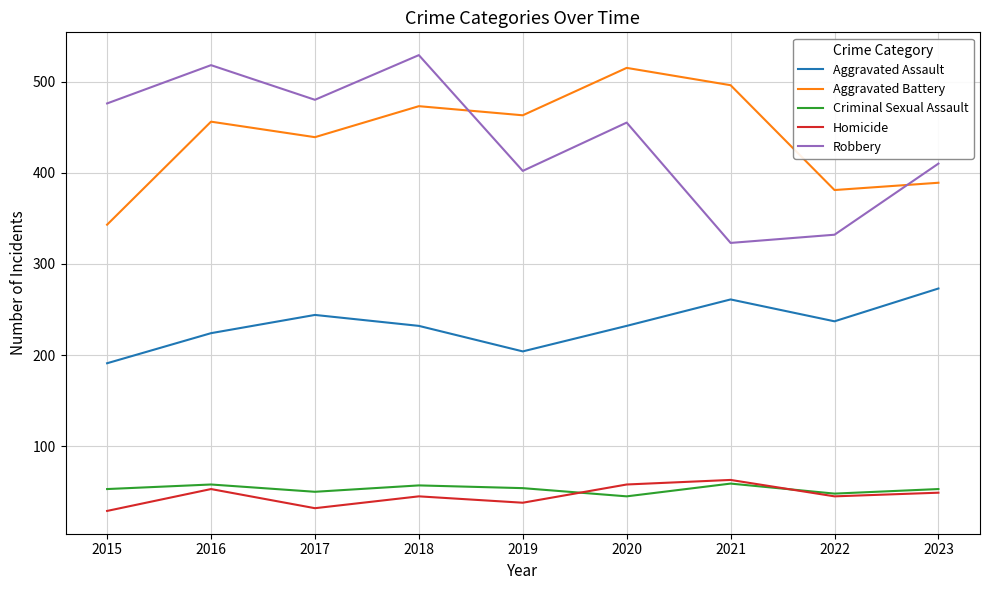

Which series changed the most between 2017 and 2020?

Aggravated Battery